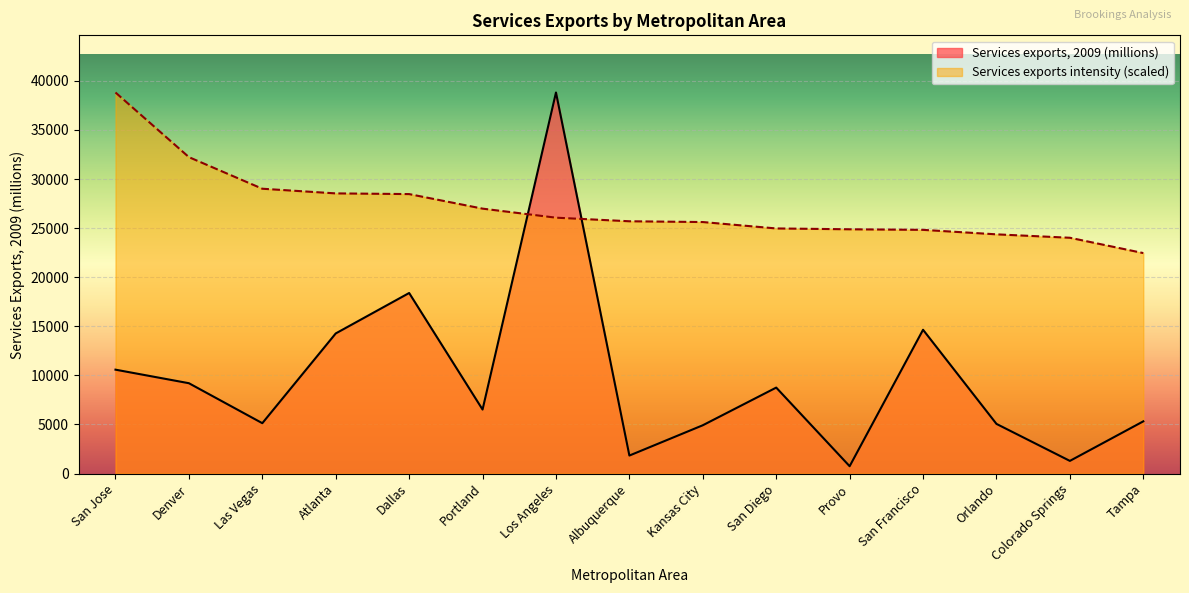

How many times do Services exports, 2009 (millions) and Services exports intensity cross each other?

2